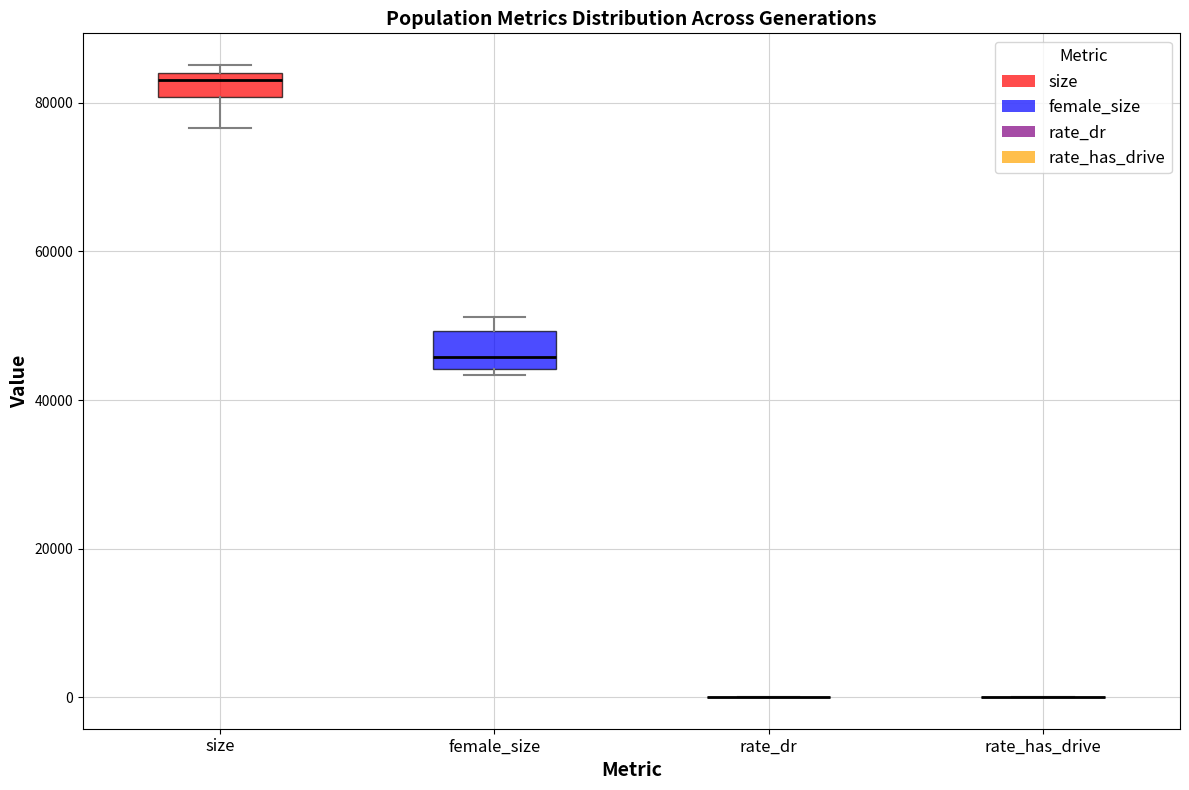

Reading left to right, read every box against the y-axis: the position of its median line, the range the box covers, and the ends of its whiskers. The values are not printed on the chart, so give them approximately, as read against the axis.

size: median 84000 (just below the box's upper edge), box 80000 to 84000, whiskers 76000 to 86000
female_size: median 46000, box 44000 to 50000, whiskers 44000 (just below the box's lower edge) to 52000
rate_dr: box collapsed to a line at 0, whiskers 0 to 0
rate_has_drive: box collapsed to a line at 0, whiskers 0 to 0